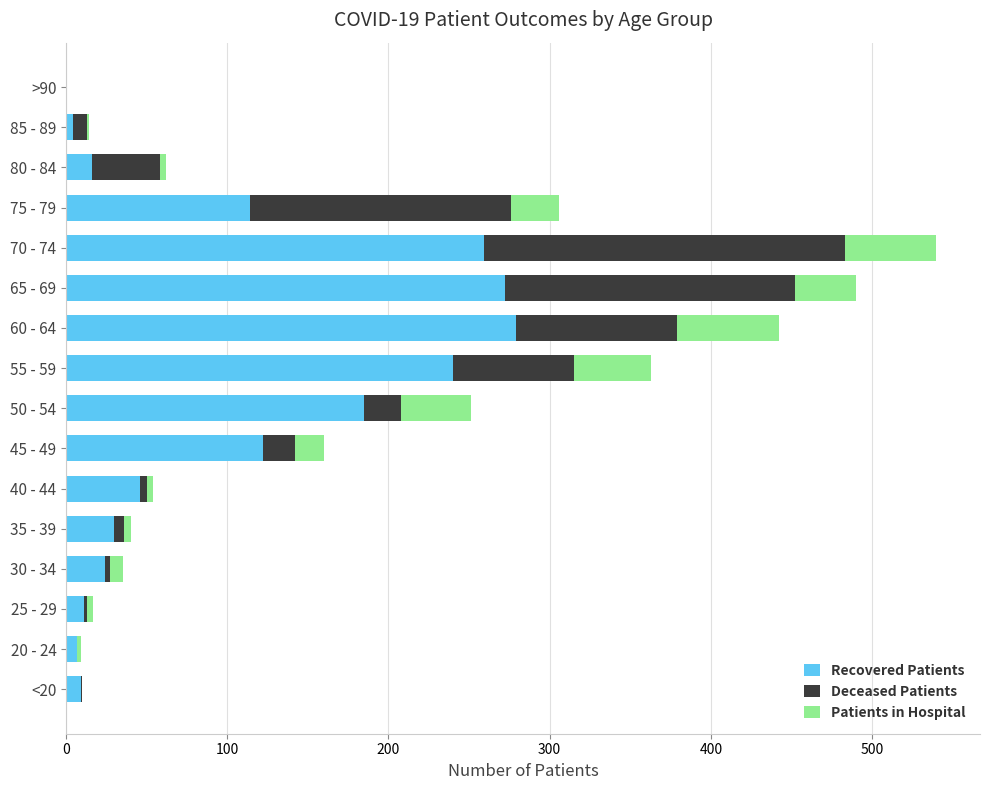

How many categories are shown in the chart?

16